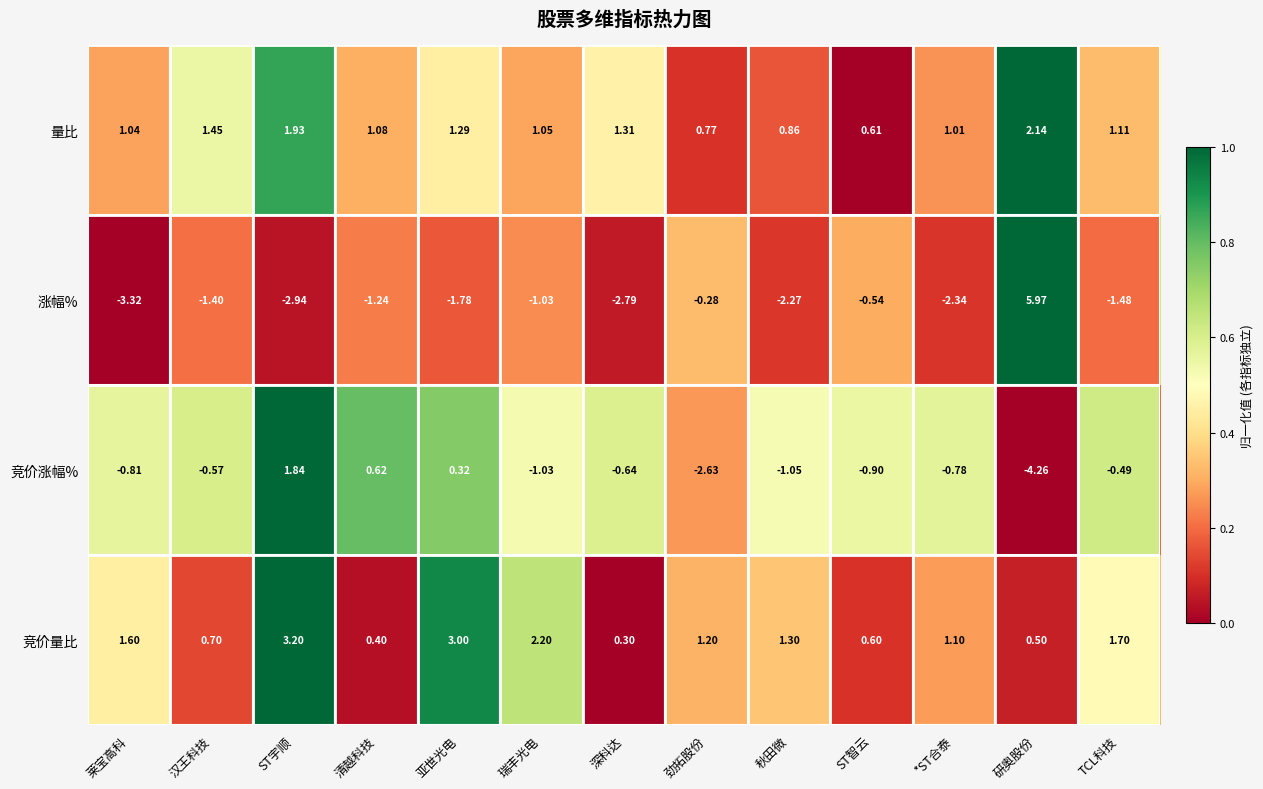

Which series has the largest total across all categories?

竞价量比